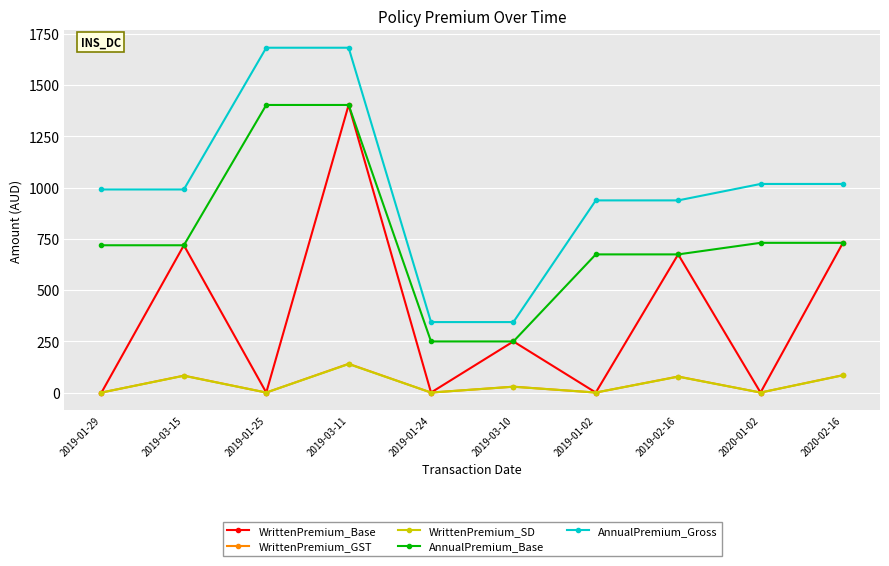

How many data points does each series have?

10